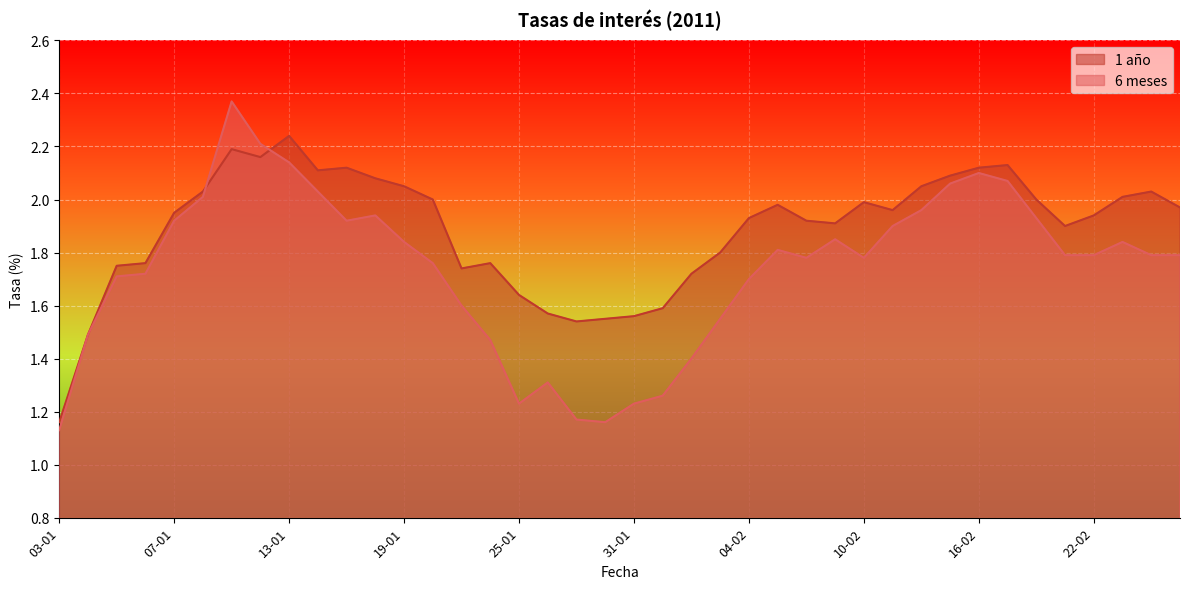

What is the label of the 38th point from the left?

23-02